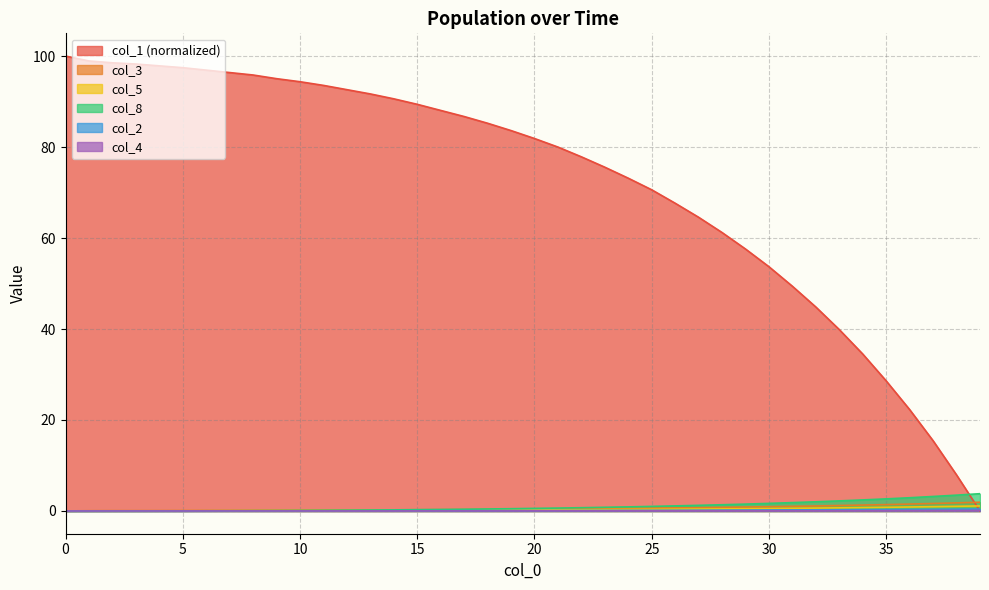

What is the spread (max minus min) of values at 11?

93.5